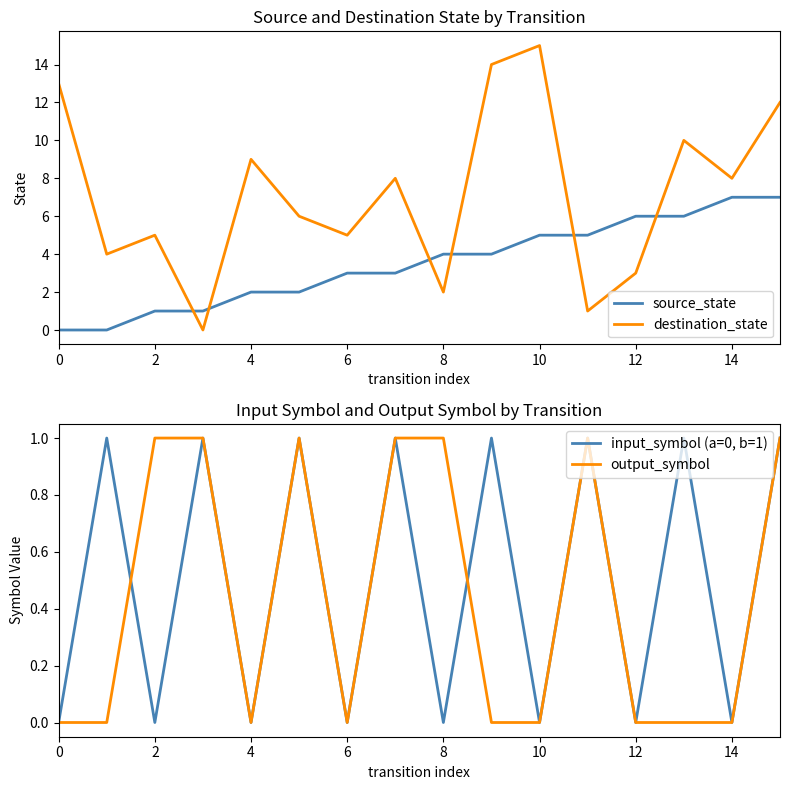

The output_symbol series shows 1 at 8. True or false?

True